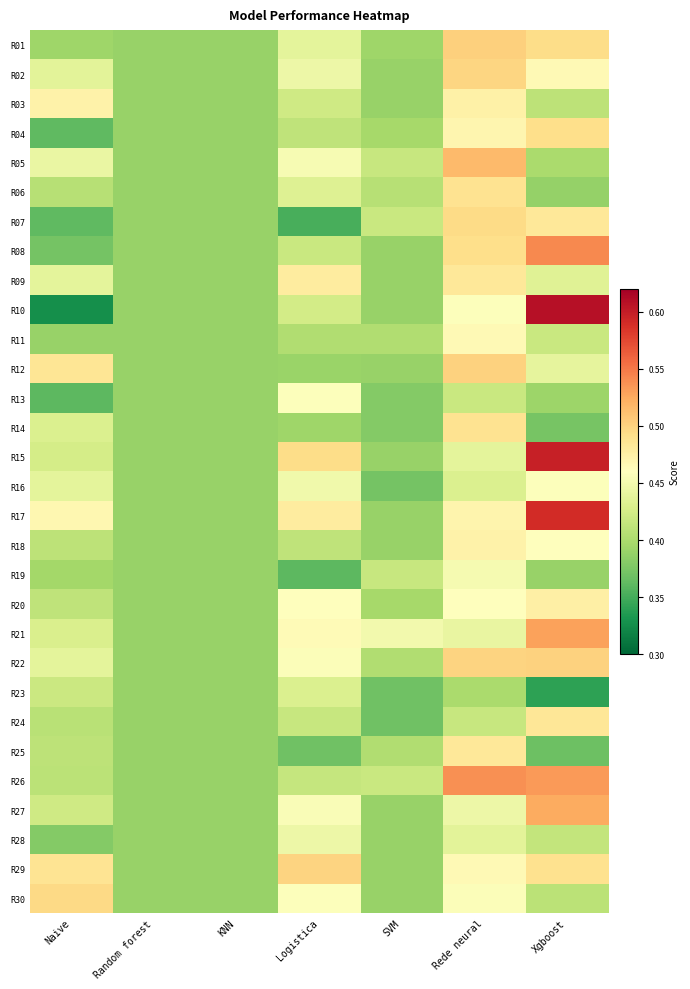

At which category is the sum across all series the highest?

Rede neural